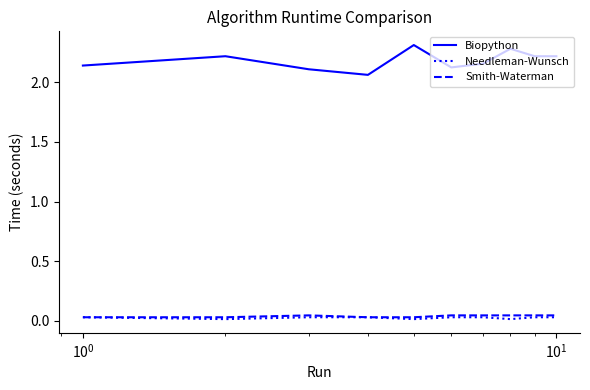

Which series has the largest total across all categories?

Biopython